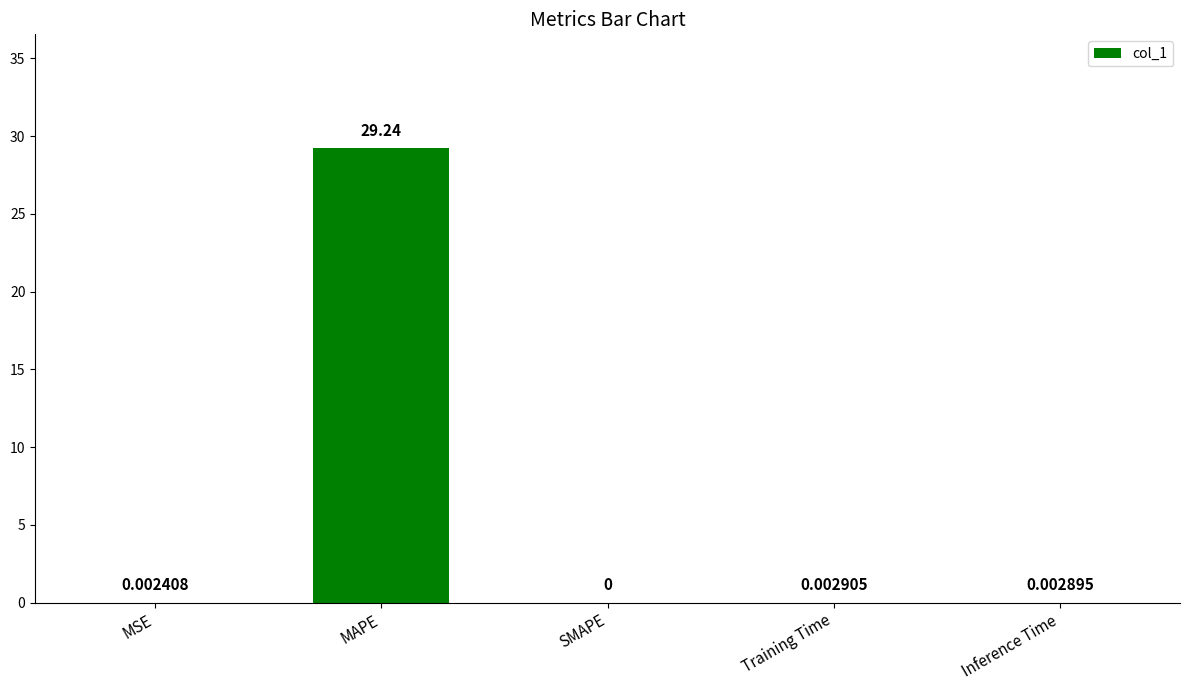

What is the sum of all values?

29.2